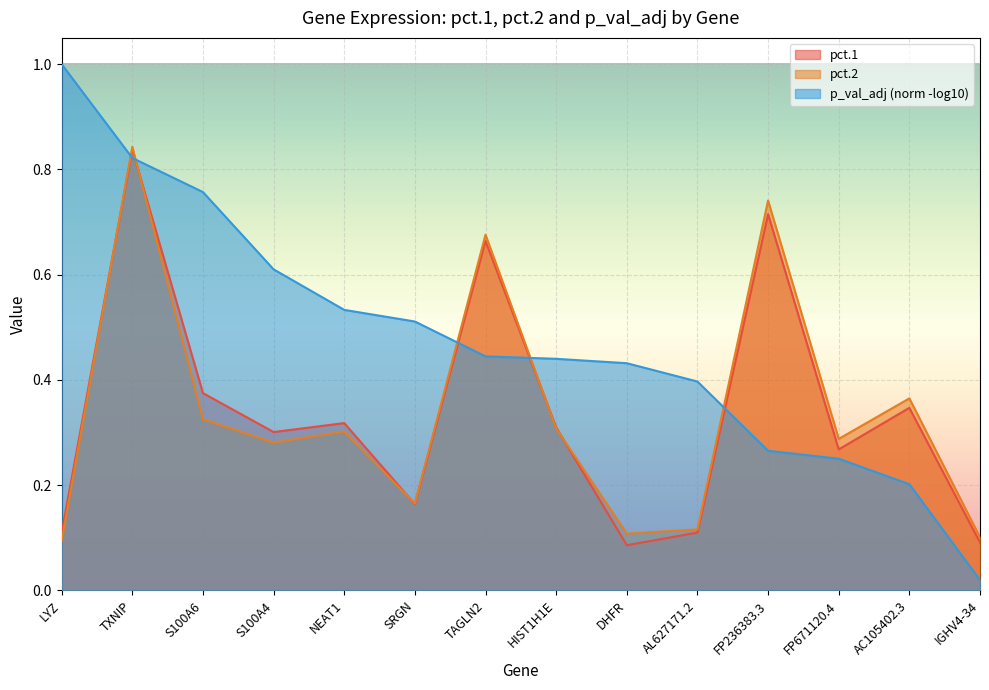

What is the greatest value displayed?

1.0